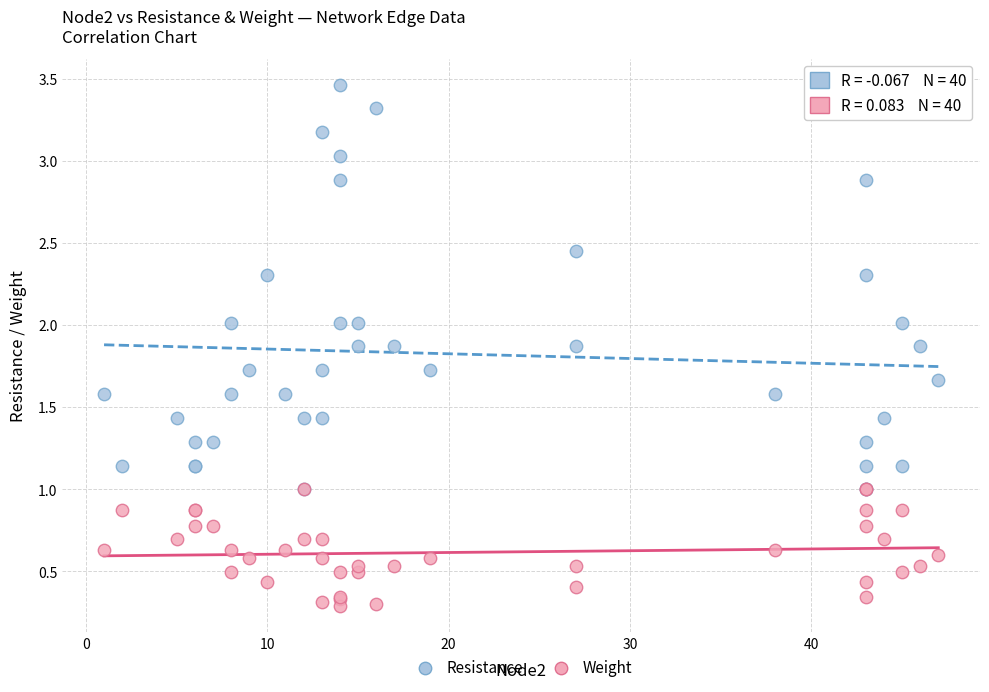

What are all the series names shown in the legend?

Resistance, Weight